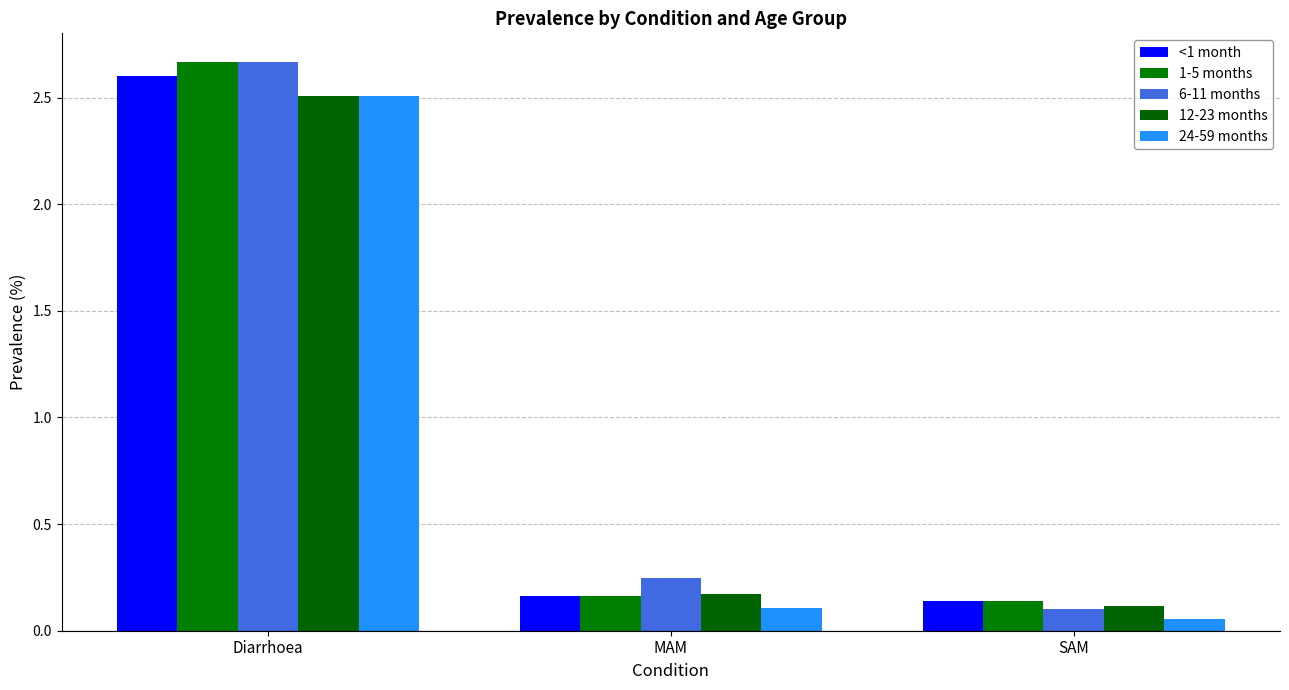

Reading left to right, list all the values displayed in this chart.

<1 month: Diarrhoea=2.6	MAM=0.2	SAM=0.1
1-5 months: Diarrhoea=2.7	MAM=0.2	SAM=0.1
6-11 months: Diarrhoea=2.7	MAM=0.2	SAM=0.1
12-23 months: Diarrhoea=2.5	MAM=0.2	SAM=0.1
24-59 months: Diarrhoea=2.5	MAM=0.1	SAM=0.1